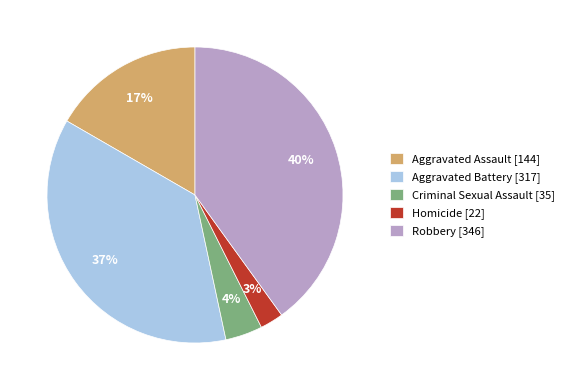

What is the largest slice in the pie chart?

Robbery